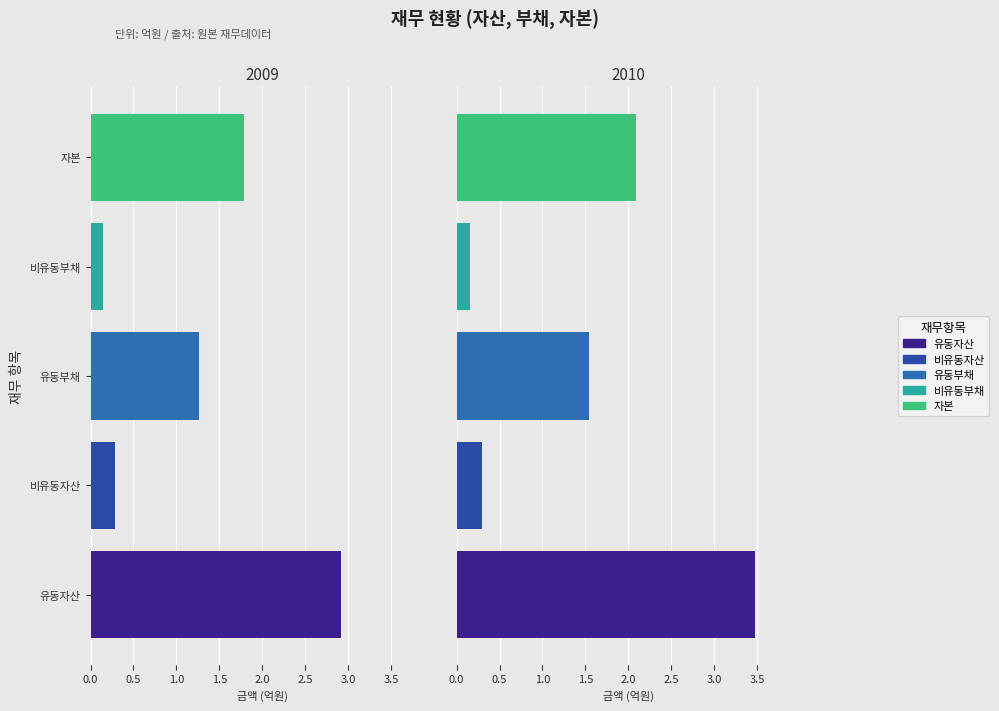

What is the average value of the 유동자산 series?

319463472